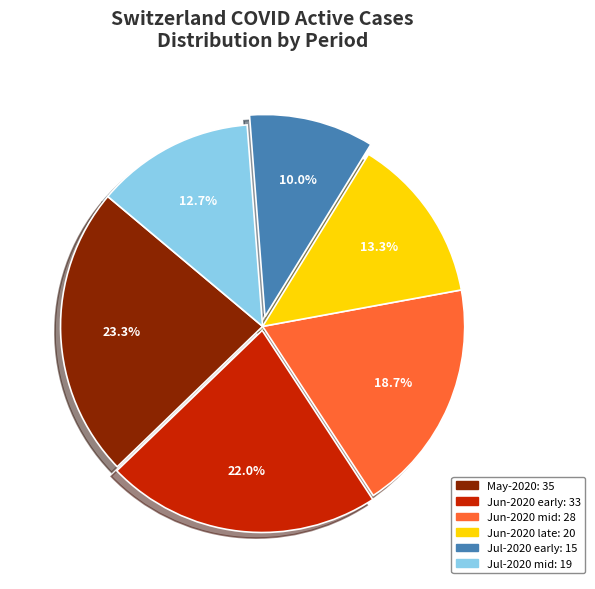

Does any single category account for the majority?

No